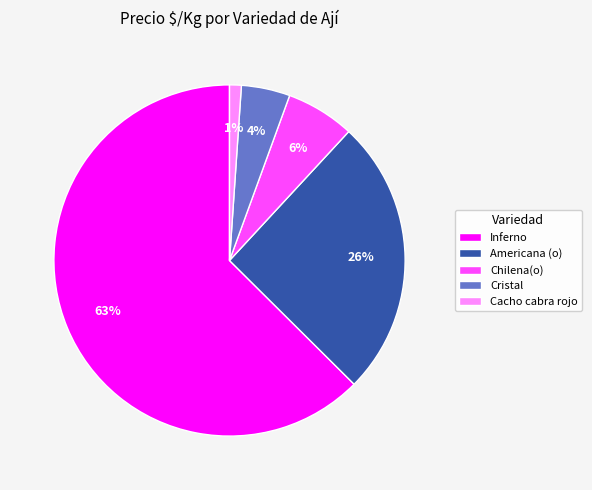

To the nearest percent, what percentage of the pie is Inferno?

63%